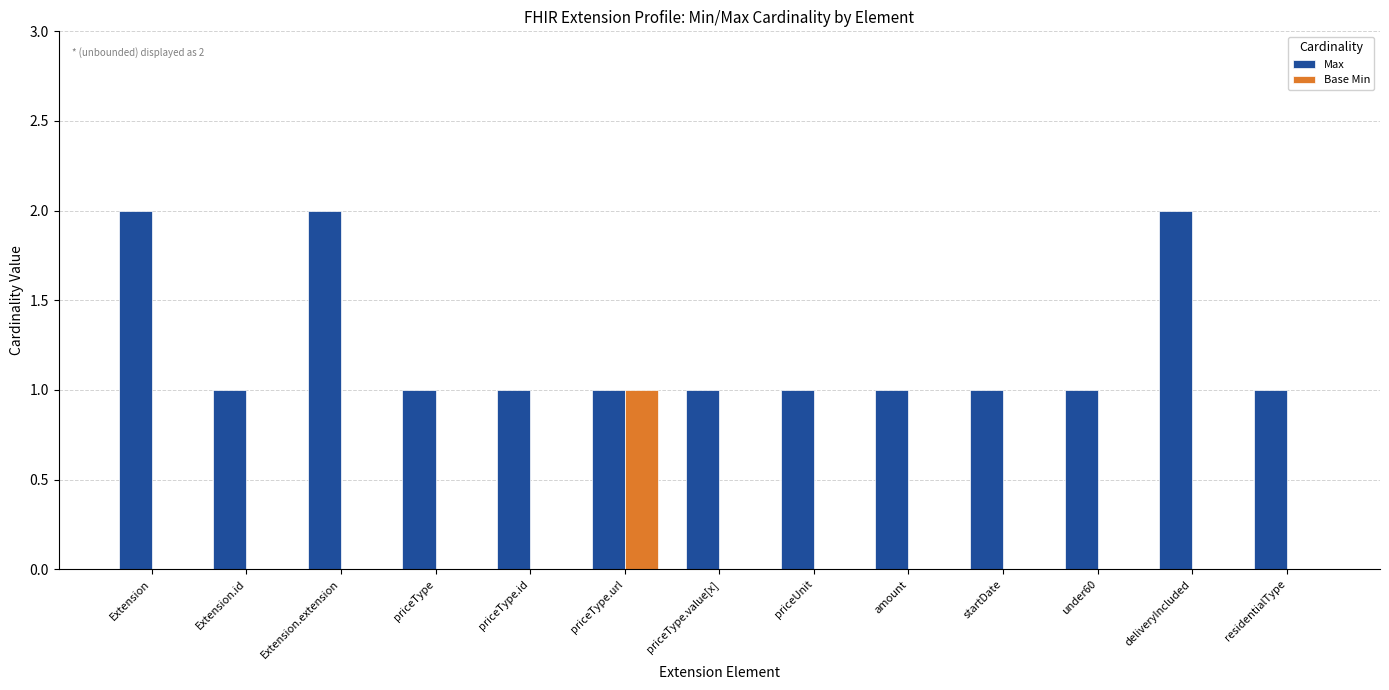

Which series has the largest total across all categories?

Max